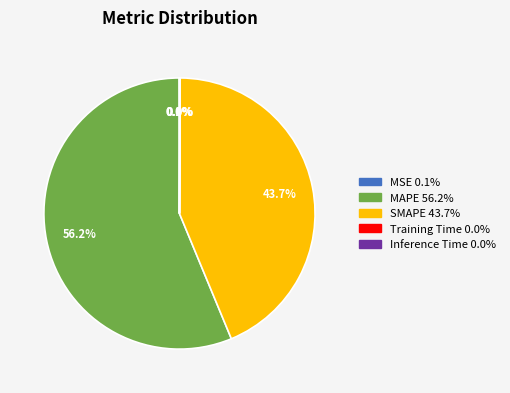

Which slice is the largest?

MAPE